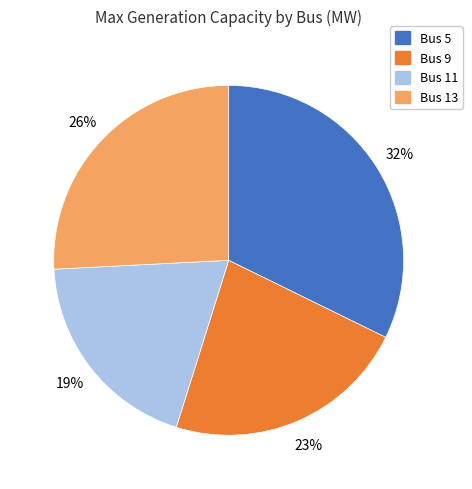

The Bus 5 slice represents 32% of the pie. True or false?

True